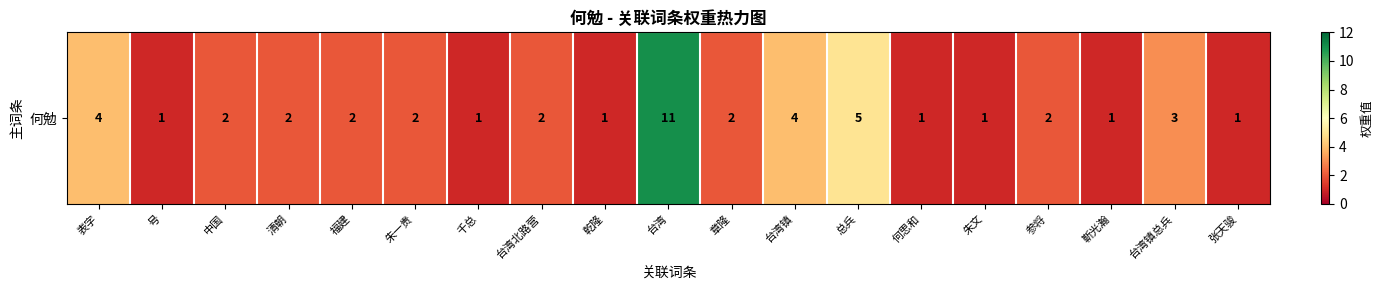

Where does the data first go above 2?

表字